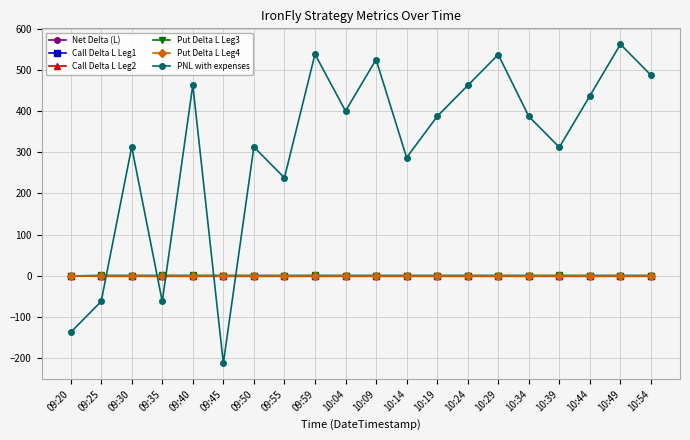

Where is PNL with expenses nearest to the value 174?

09:55